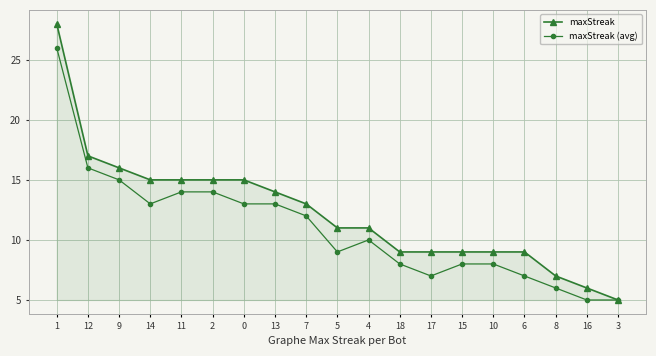

Which series has the largest range (max minus min)?

maxStreak